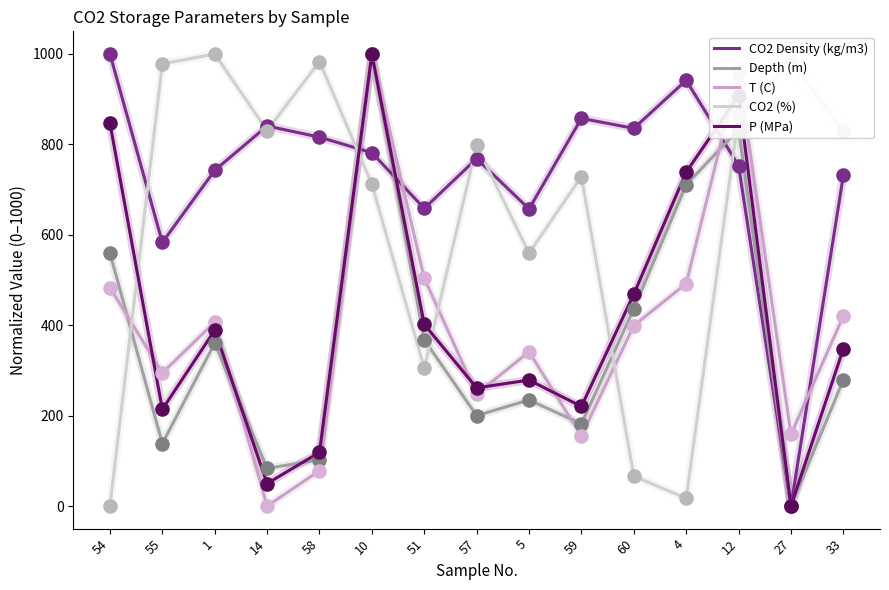

At how many categories does at least one series exceed 469?

15